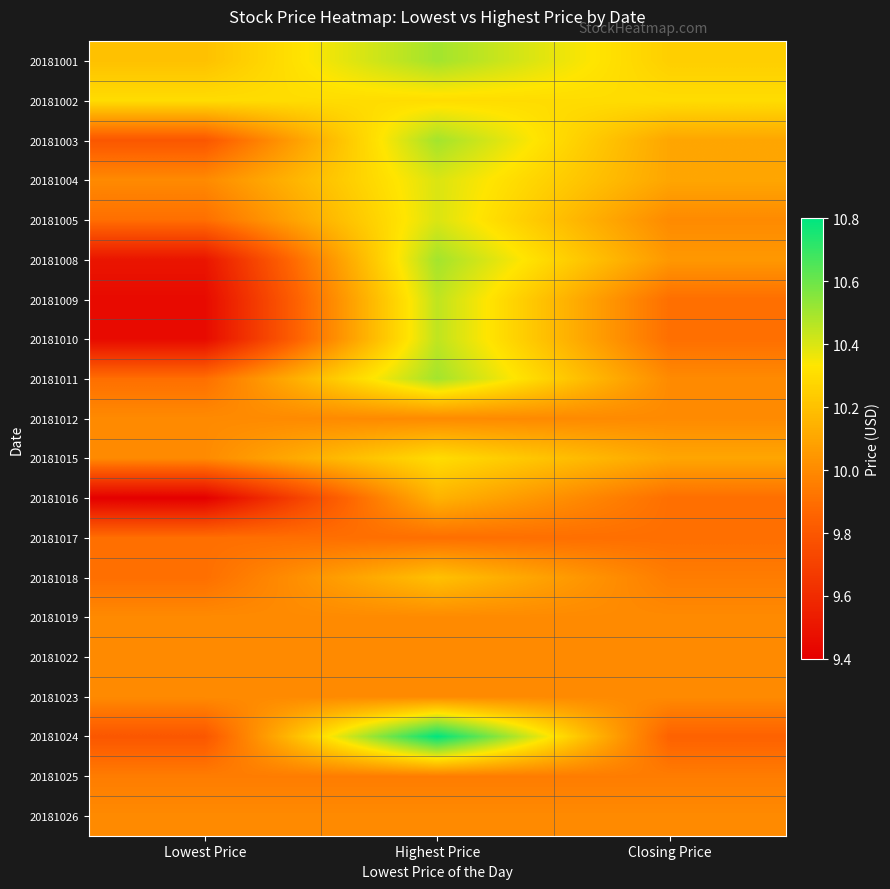

Which label corresponds to the largest value in the chart?

Highest Price